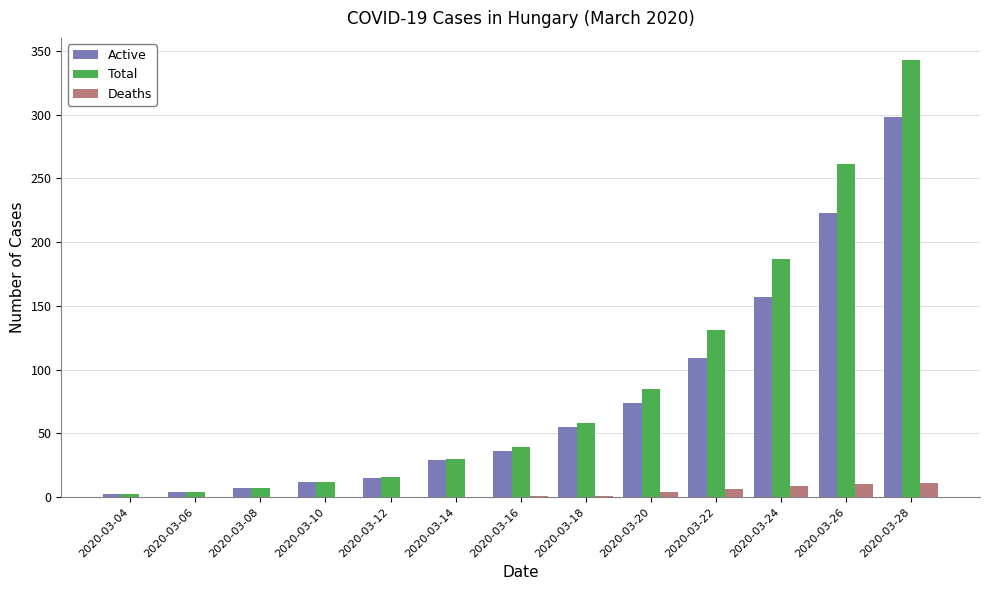

What is the average value of the Active series?

79